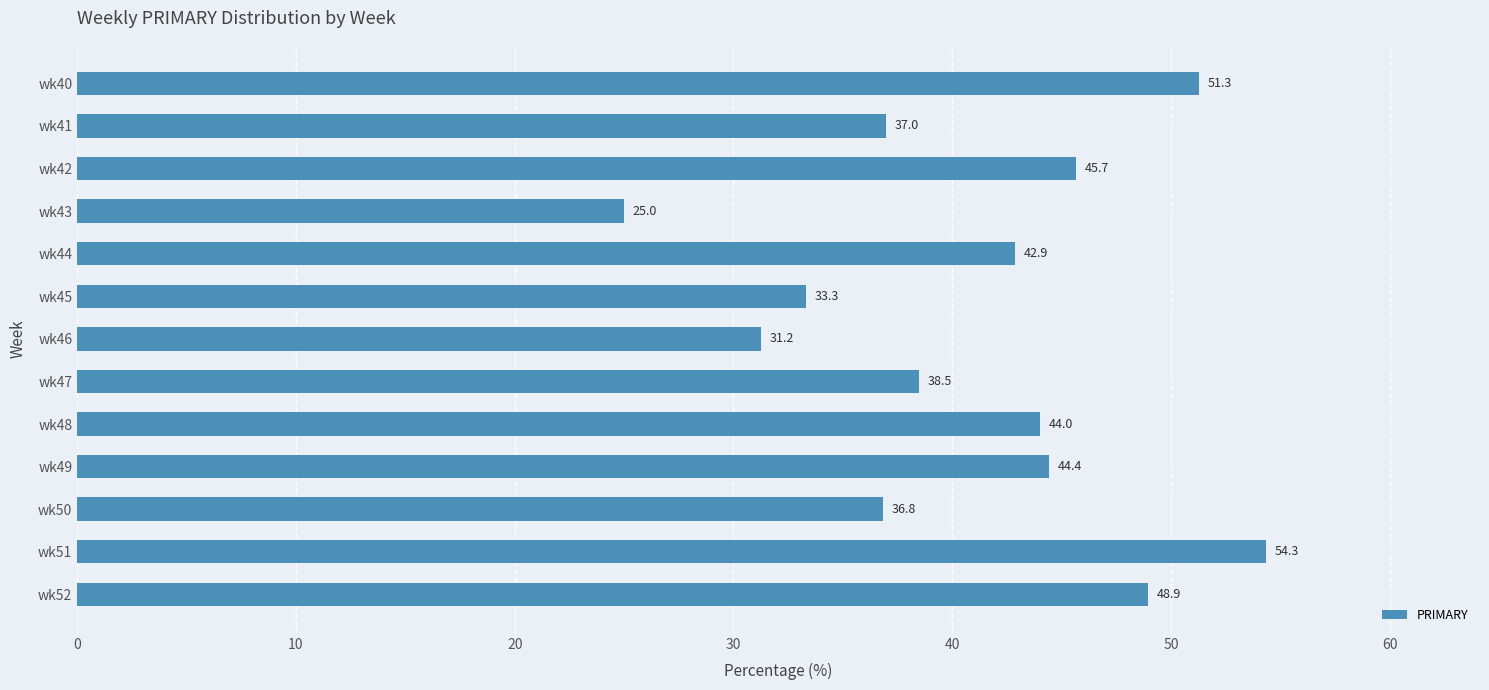

What is the value of the 13th bar from the top?

48.9